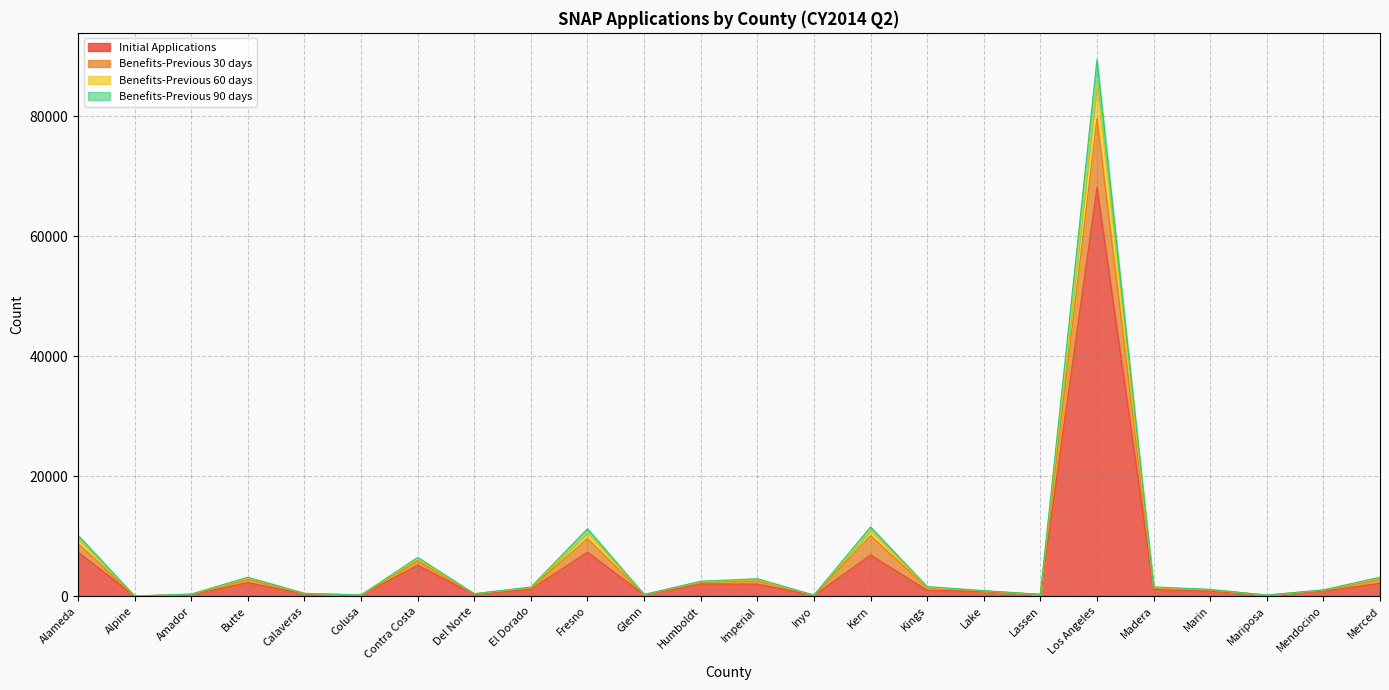

At which category is the sum across all series the highest?

Los Angeles